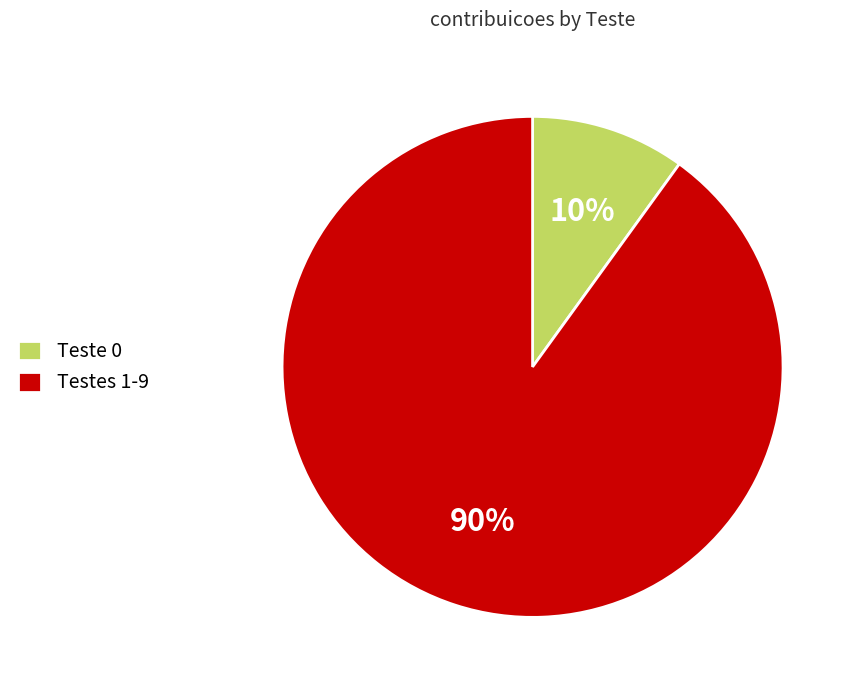

What is the largest slice in the pie chart?

Testes 1-9